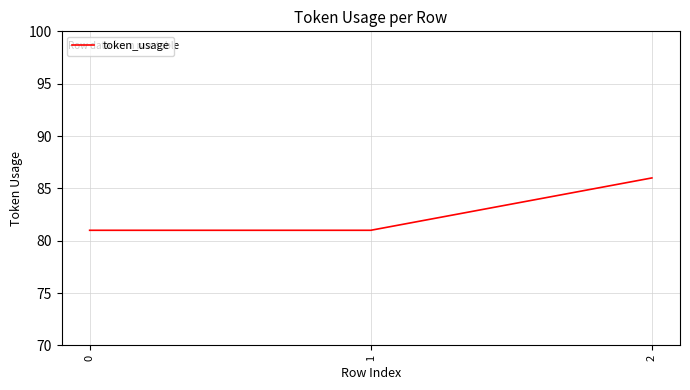

How many categories are shown in the chart?

3